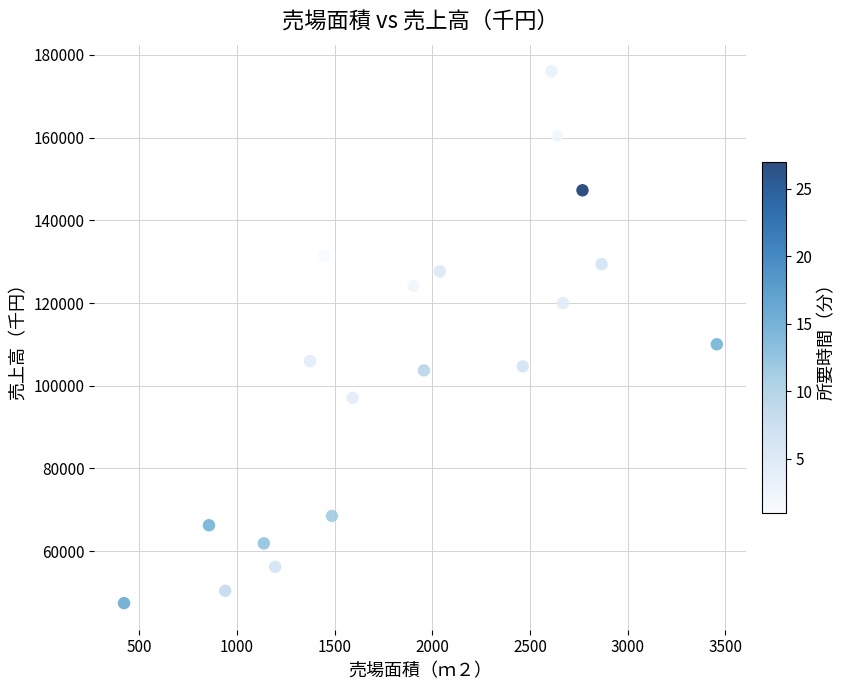

What Y value in the scatter plot is closest to 111736?

110024